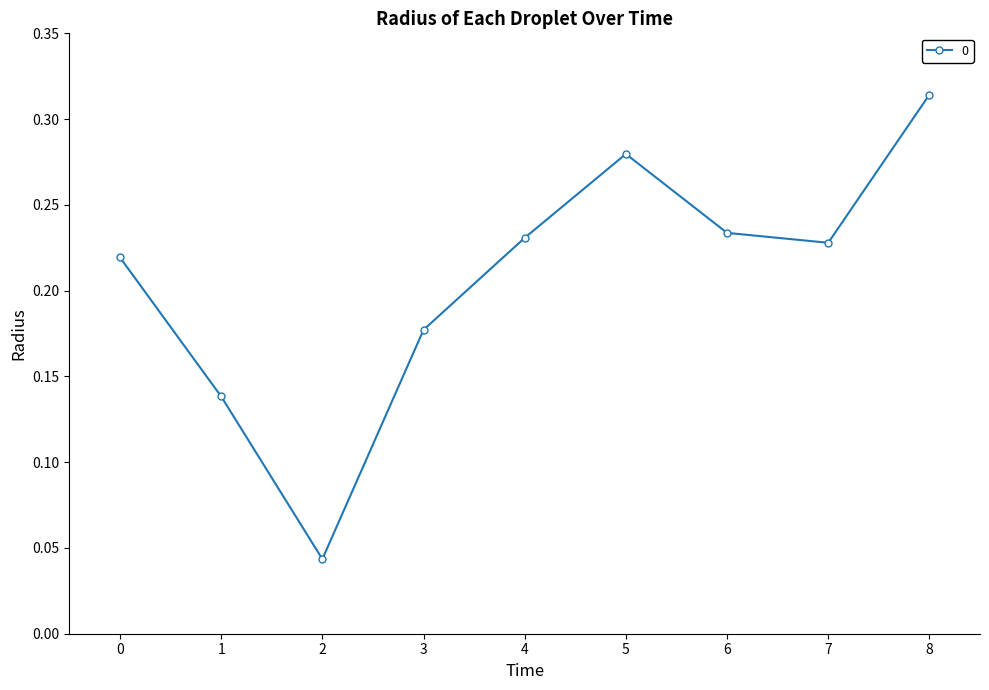

What is the change in value from 5 to 7?

-0.1